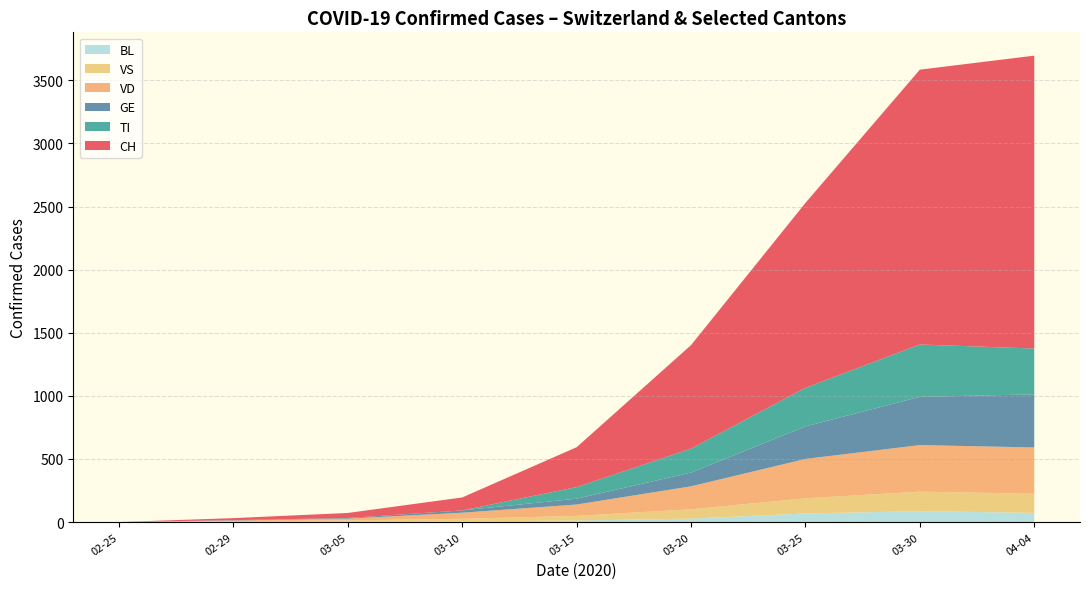

What is the highest value of the BL series?

86